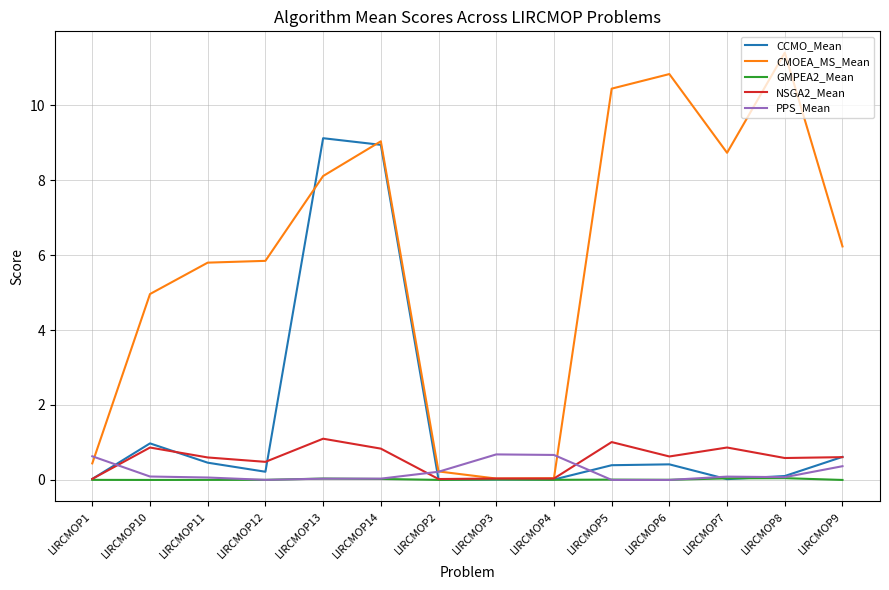

What are all the series names shown in the legend?

CCMO_Mean, CMOEA_MS_Mean, GMPEA2_Mean, NSGA2_Mean, PPS_Mean